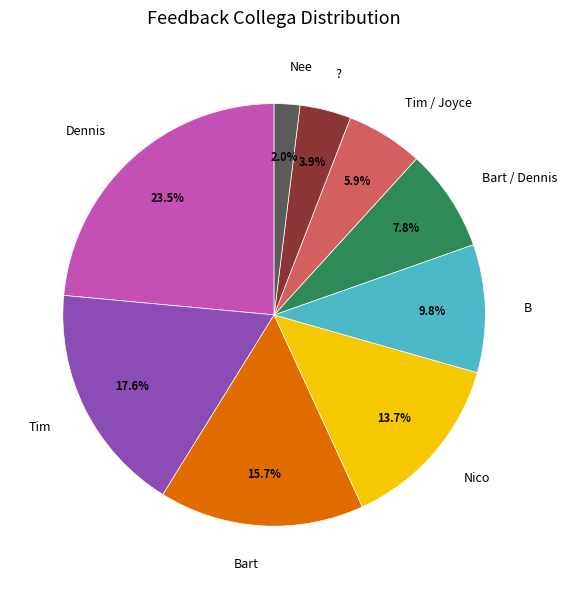

What is the largest slice in the pie chart?

Dennis